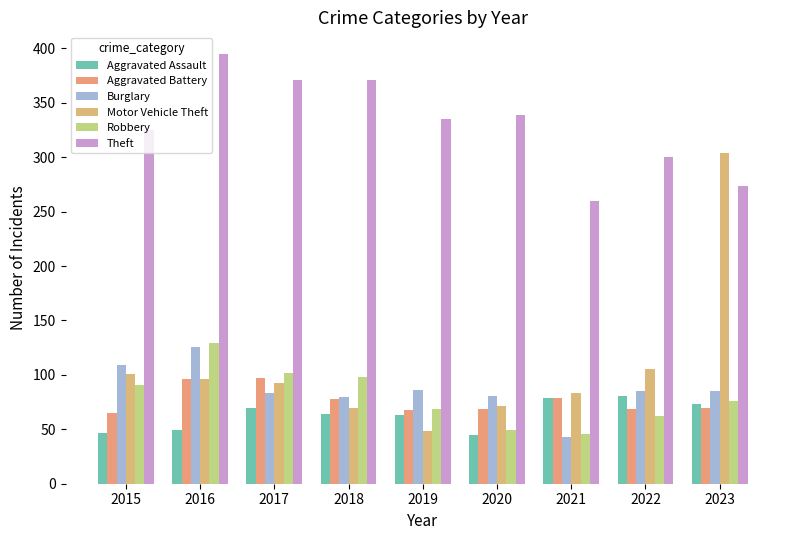

What is the total value across all series at 2017?

816